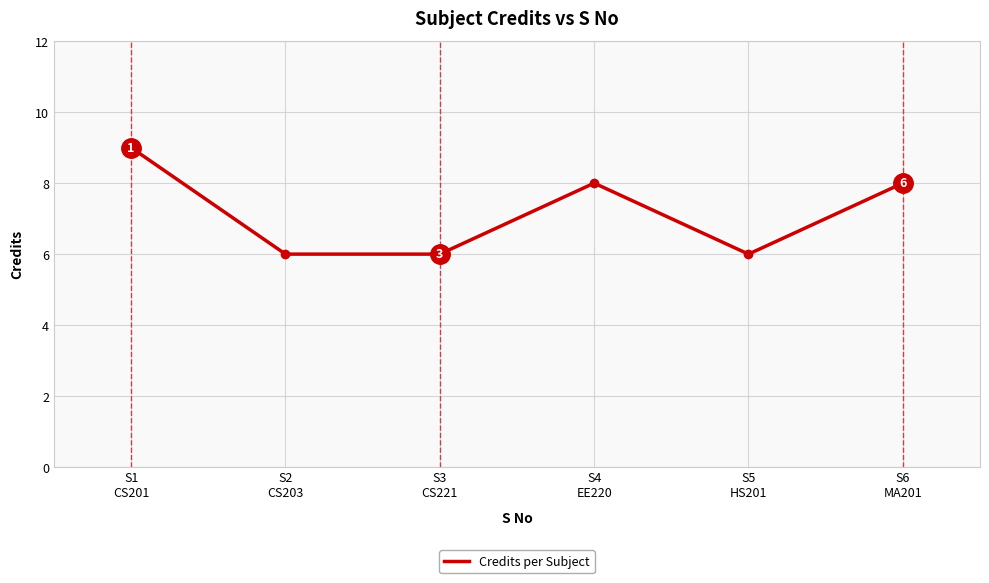

Reading right to left, what are all the values shown in this chart?

S6
MA201=8	S5
HS201=6	S4
EE220=8	S3
CS221=6	S2
CS203=6	S1
CS201=9